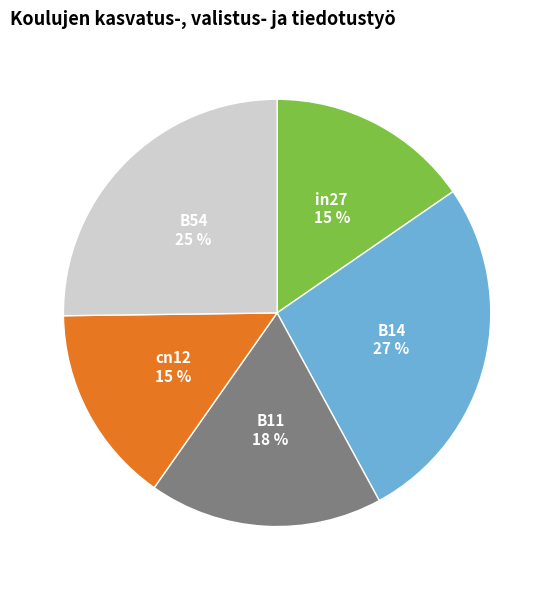

To the nearest percent, what percentage of the pie is B11?

18%